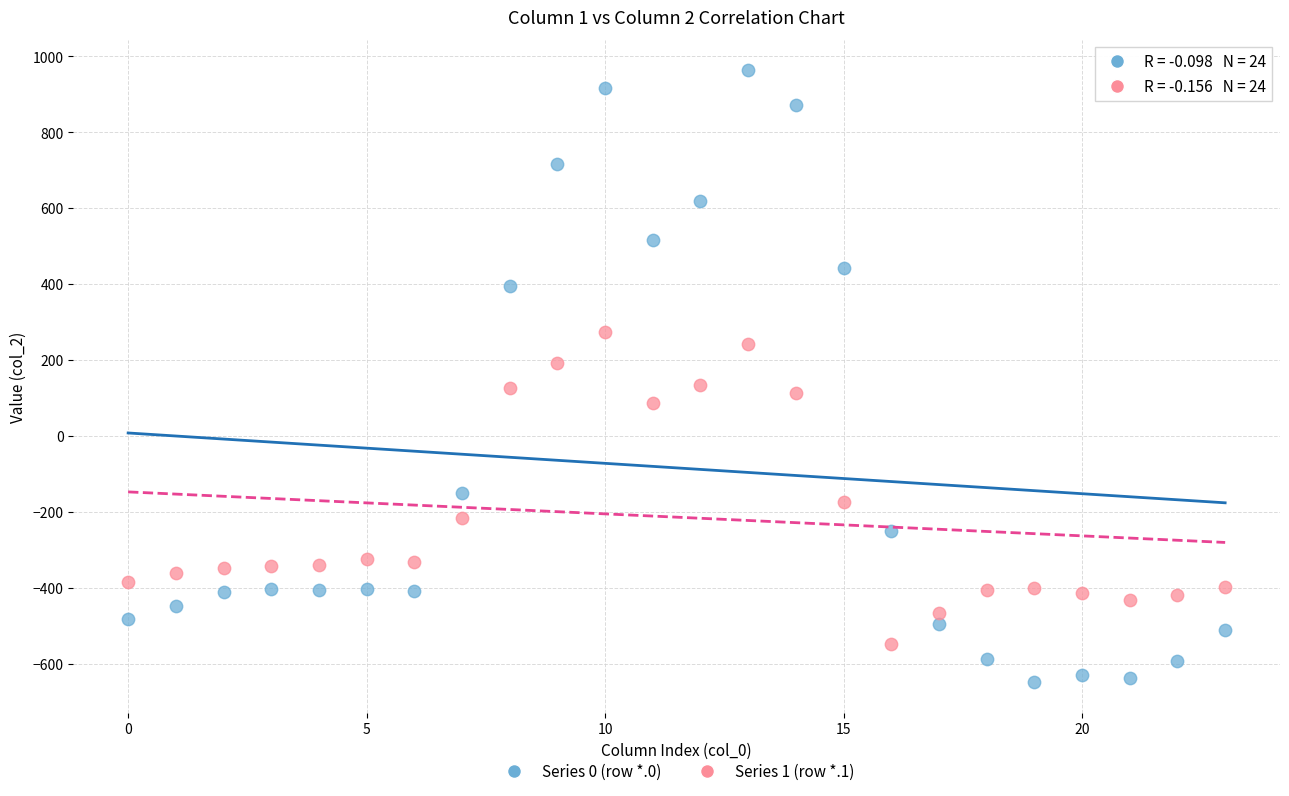

Which series contains the highest Y value?

Series 0 (row *.0)